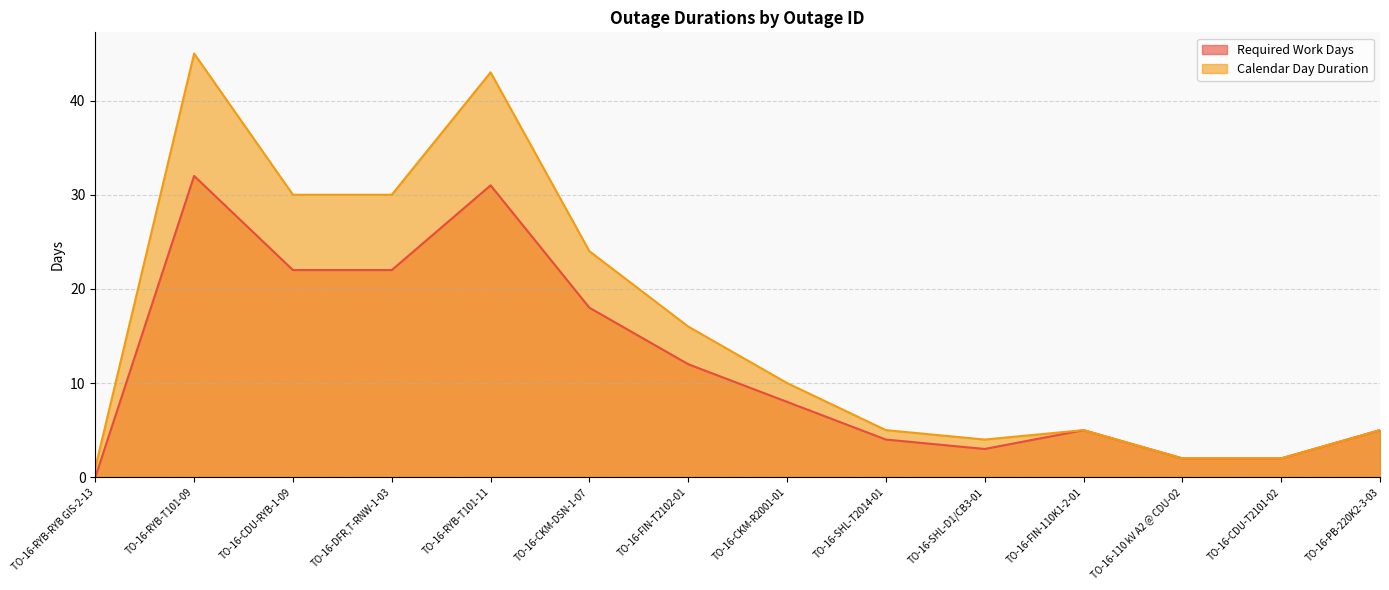

At which category is the sum across all series the highest?

TO-16-RYB-T101-09